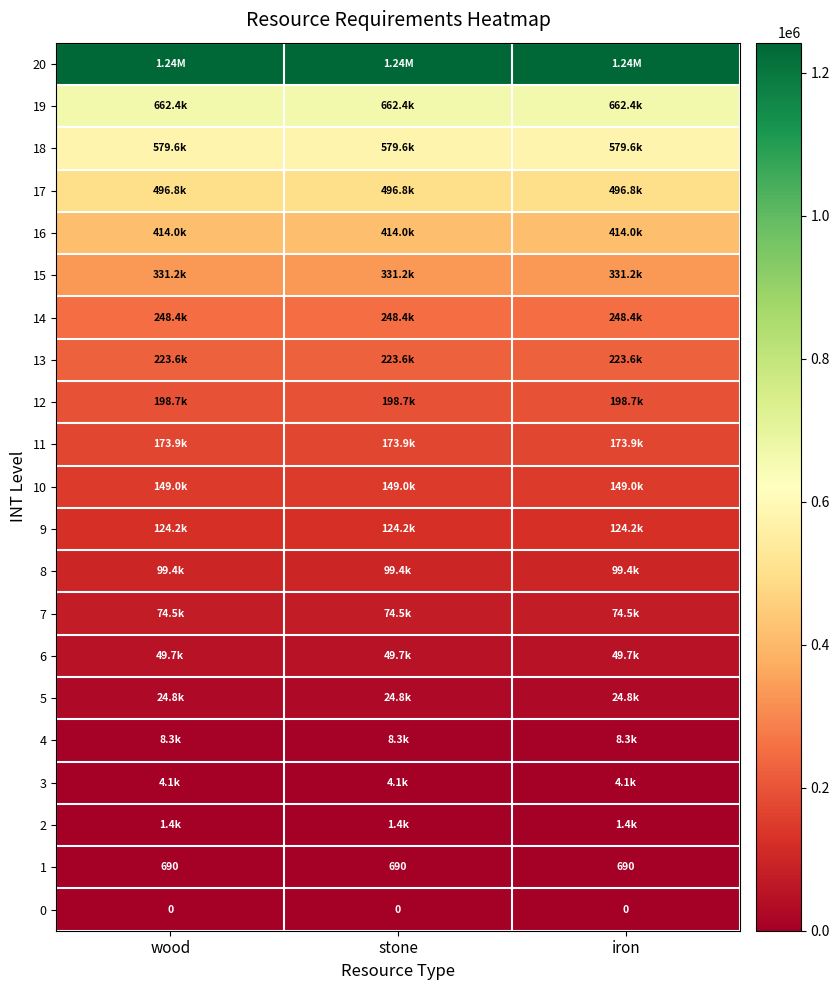

Where is 5 nearest to the value 24840?

wood